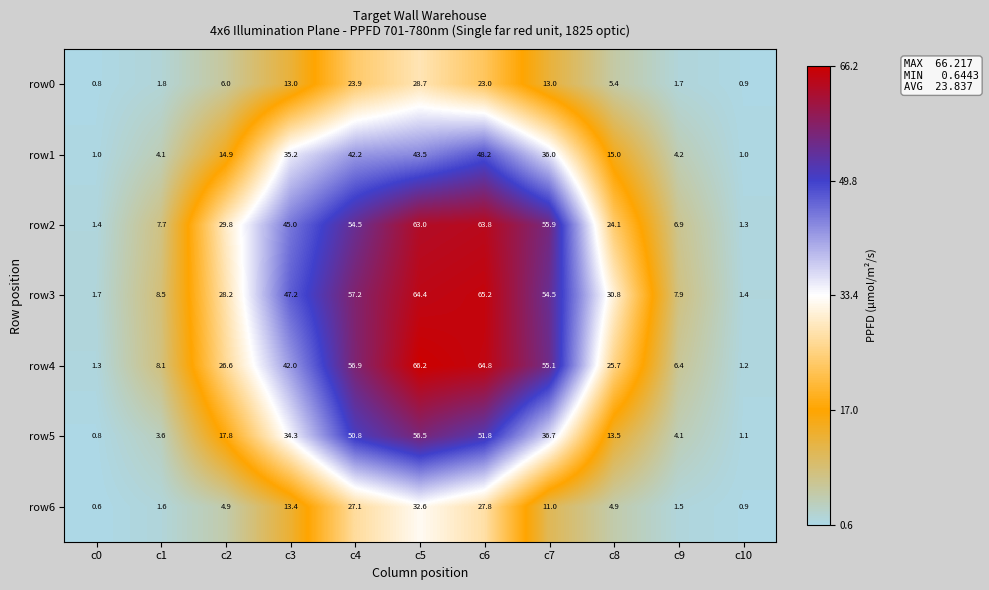

What is the difference between the second highest and second lowest values in the row3 series?

62.7